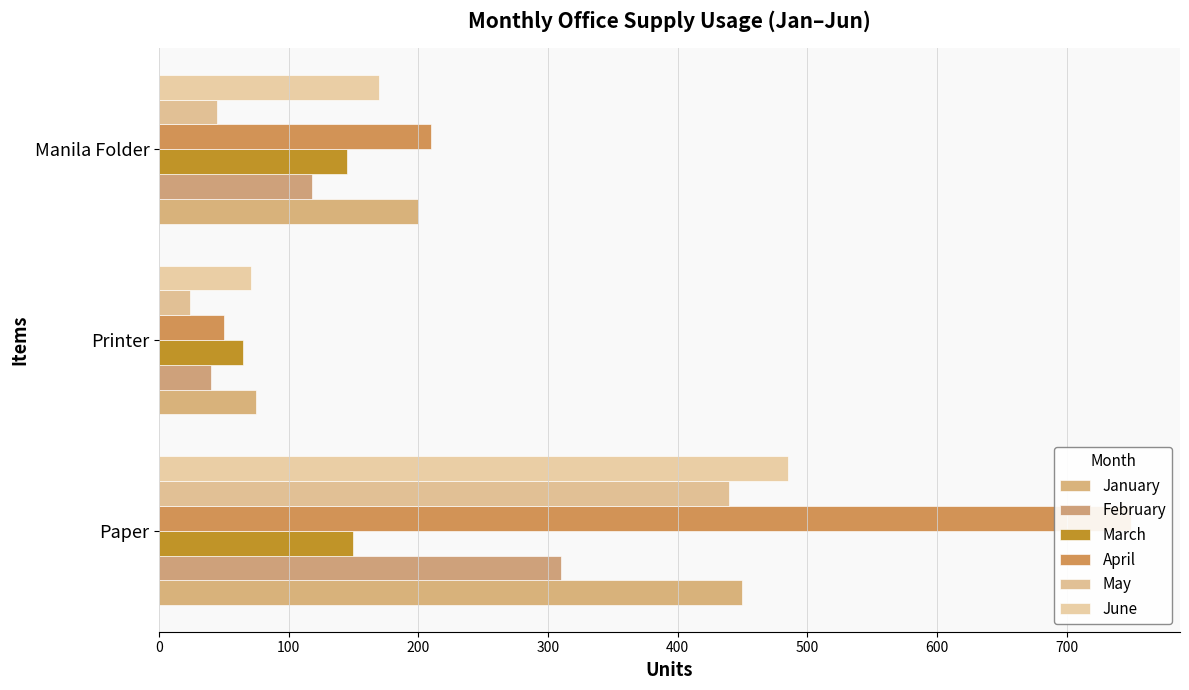

What is the difference between the second highest and minimum values in the March series?

80